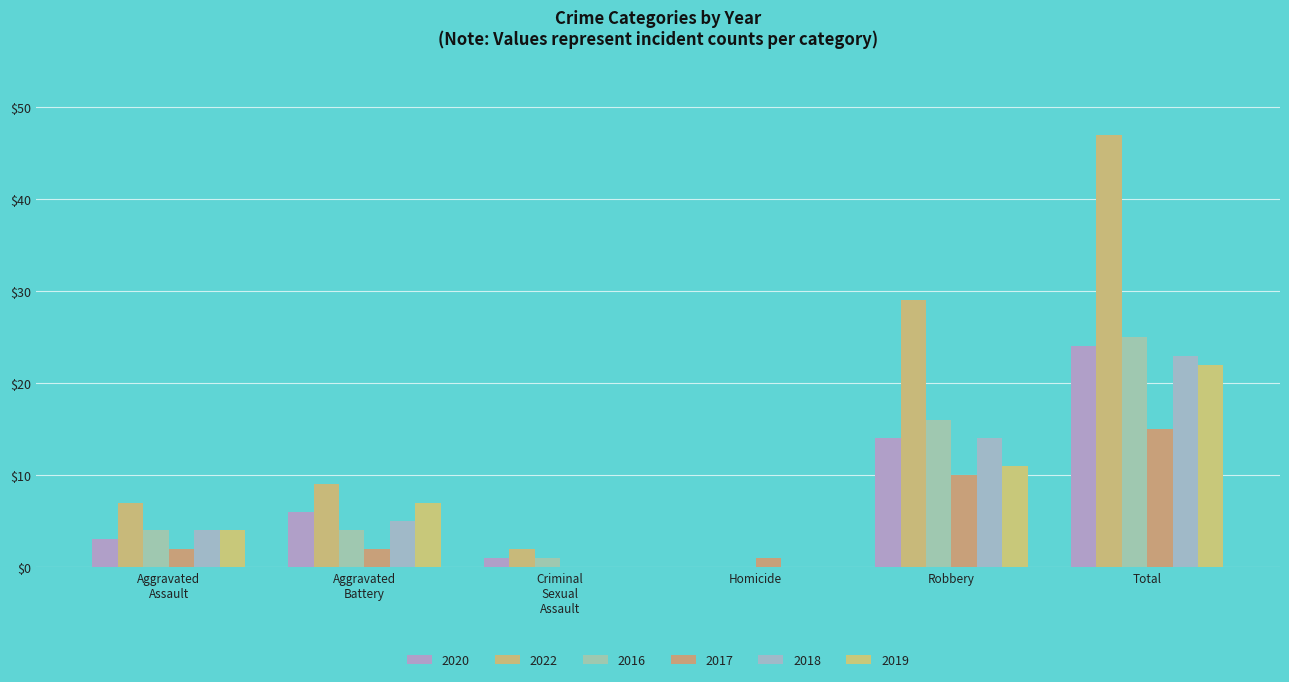

Rank the series by their maximum value, from lowest to highest.

2017, 2019, 2018, 2020, 2016, 2022